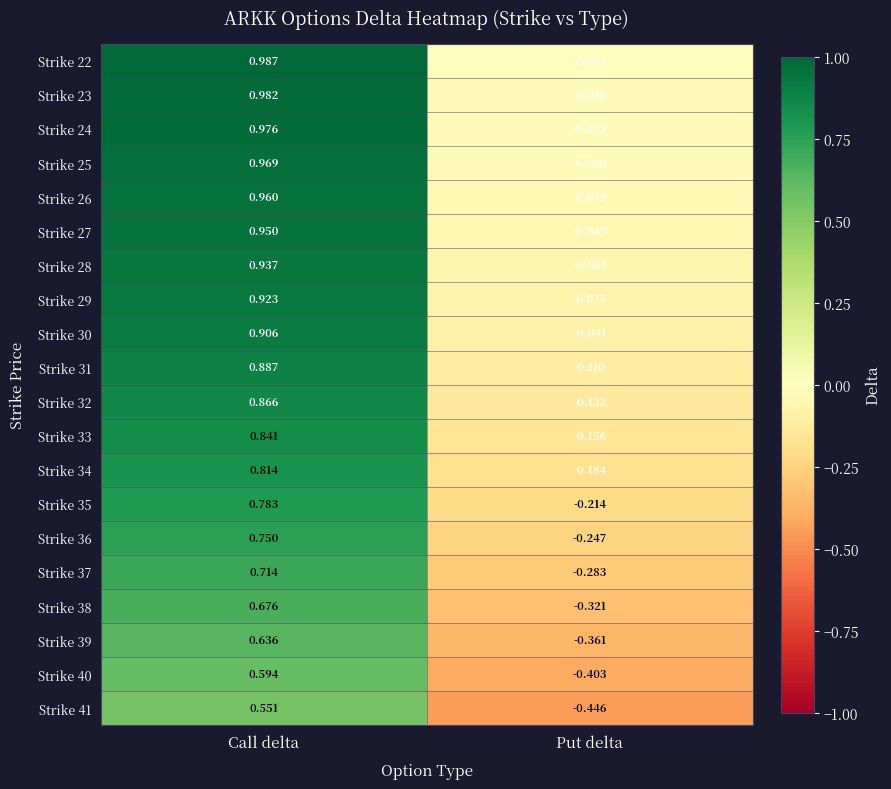

Where is Strike 38 nearest to the value 0?

Put delta